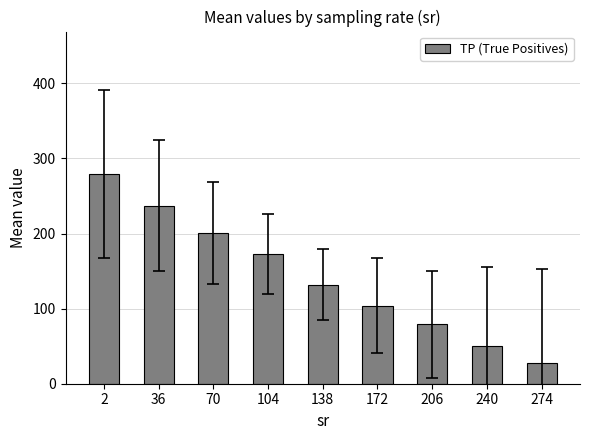

How many data points are above 131?

5